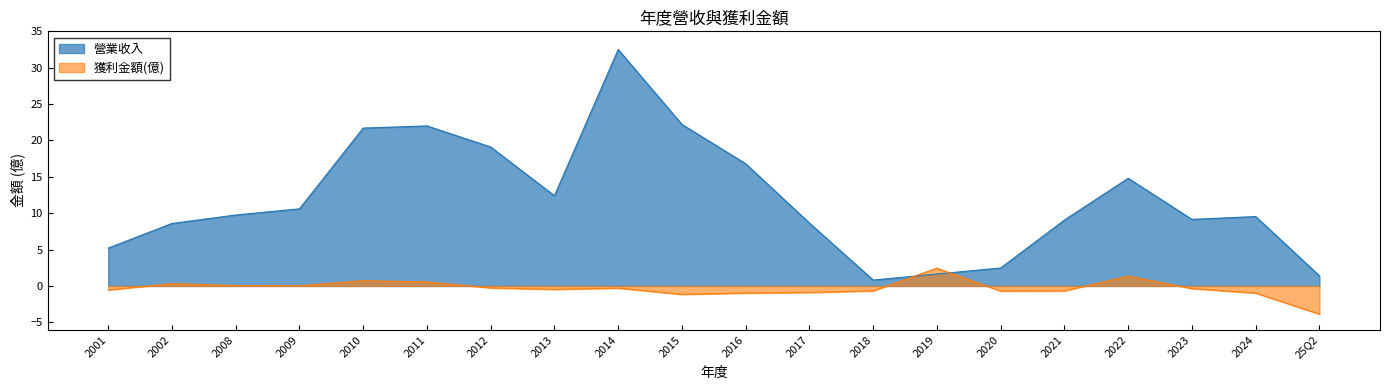

Reading left to right, what are all the values shown in this chart?

營業收入: 2001=5.2	2002=8.6	2008=9.8	2009=10.6	2010=21.7	2011=22.0	2012=19.1	2013=12.4	2014=32.5	2015=22.2	2016=16.8	2017=8.6	2018=0.8	2019=1.6	2020=2.5	2021=9.1	2022=14.8	2023=9.2	2024=9.5	25Q2=1.4
獲利金額(億): 2001=-0.6	2002=0.3	2008=0.1	2009=0.0	2010=0.7	2011=0.6	2012=-0.3	2013=-0.5	2014=-0.3	2015=-1.2	2016=-1.0	2017=-0.9	2018=-0.7	2019=2.4	2020=-0.7	2021=-0.7	2022=1.4	2023=-0.4	2024=-1.0	25Q2=-3.9